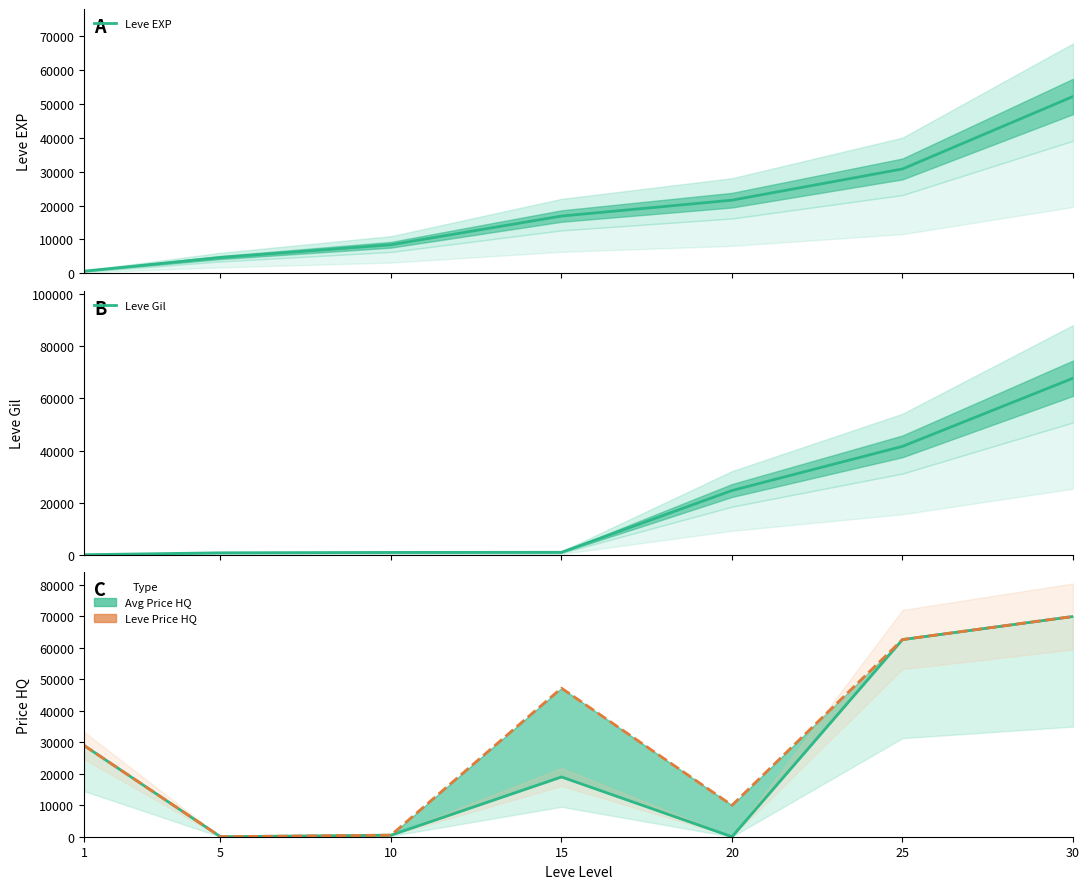

List the labels in order of Leve EXP value, largest first.

30, 25, 20, 15, 10, 5, 1